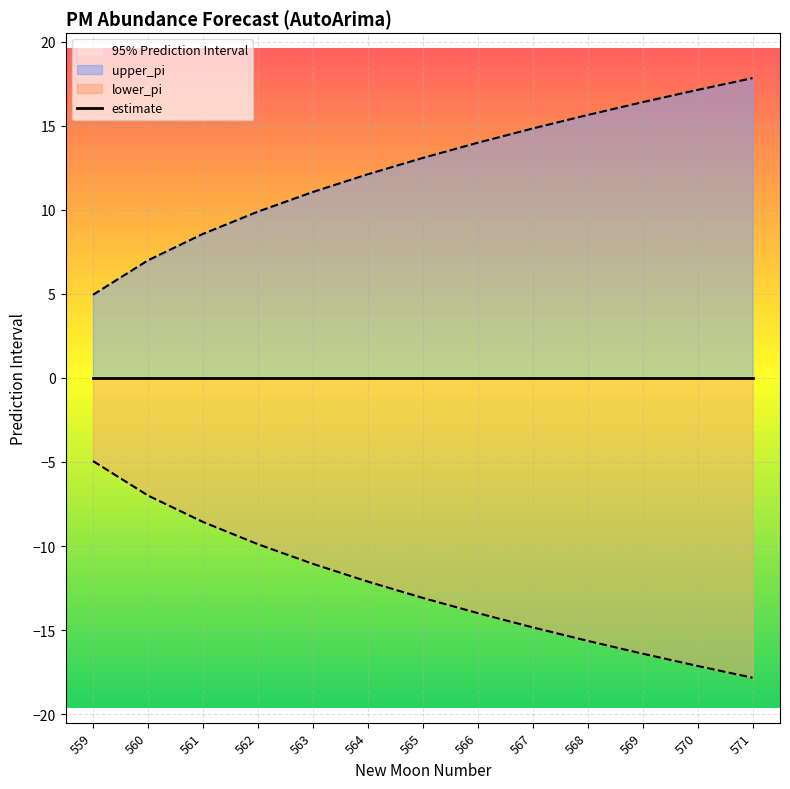

The value of upper_pi at 565 is 13.1. True or false?

True